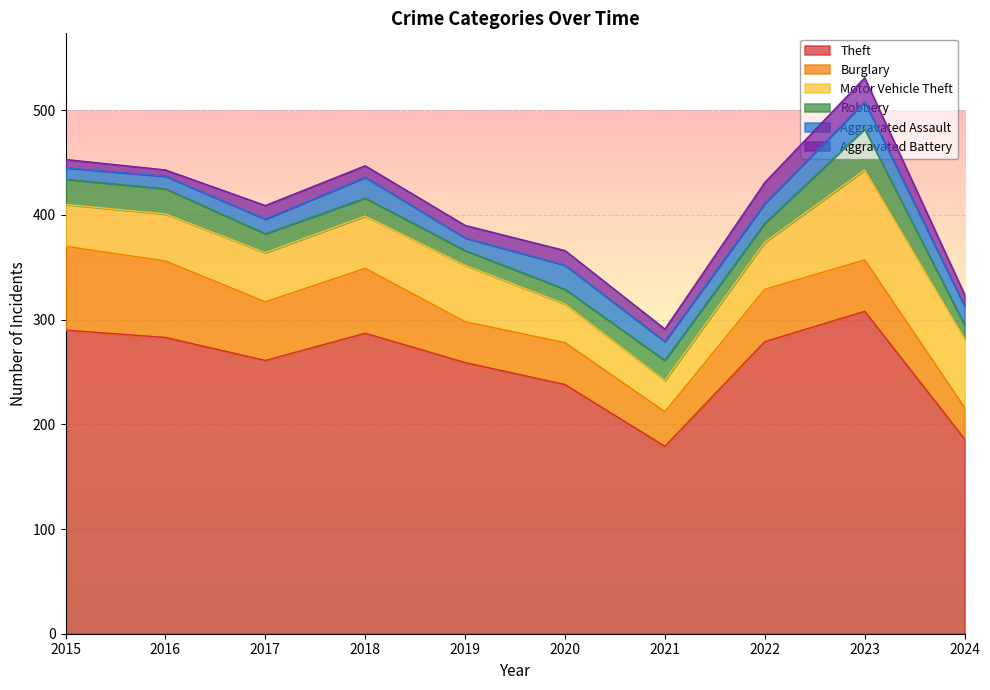

What is the difference between the second highest and minimum values in the Motor Vehicle Theft series?

36